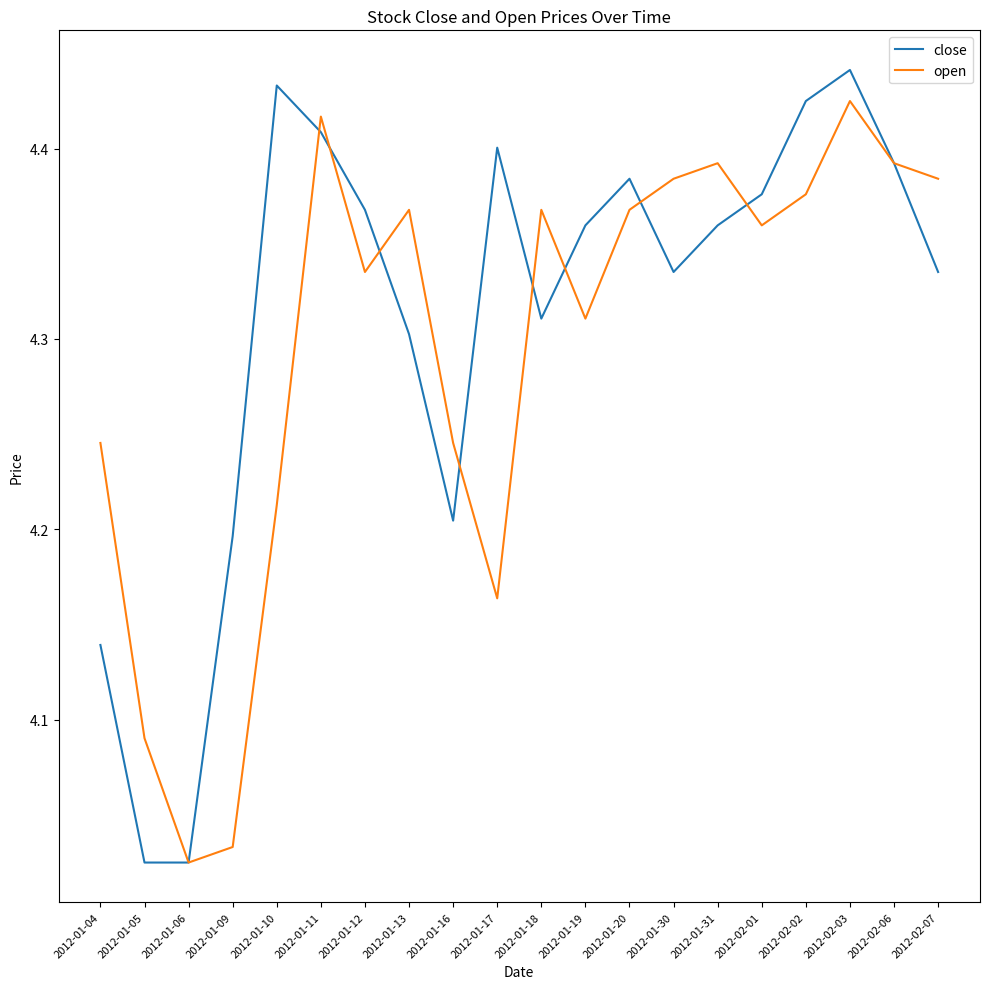

How many interior local peaks does the close series have?

4